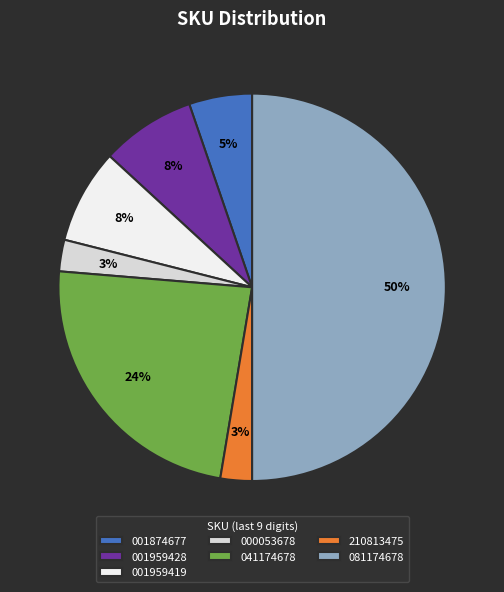

Which category accounts for the majority?

081174678